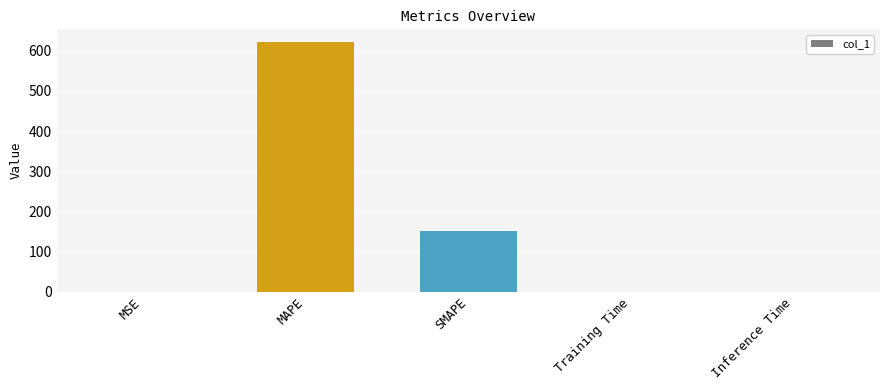

At which category does the chart reach its peak across all series?

MAPE